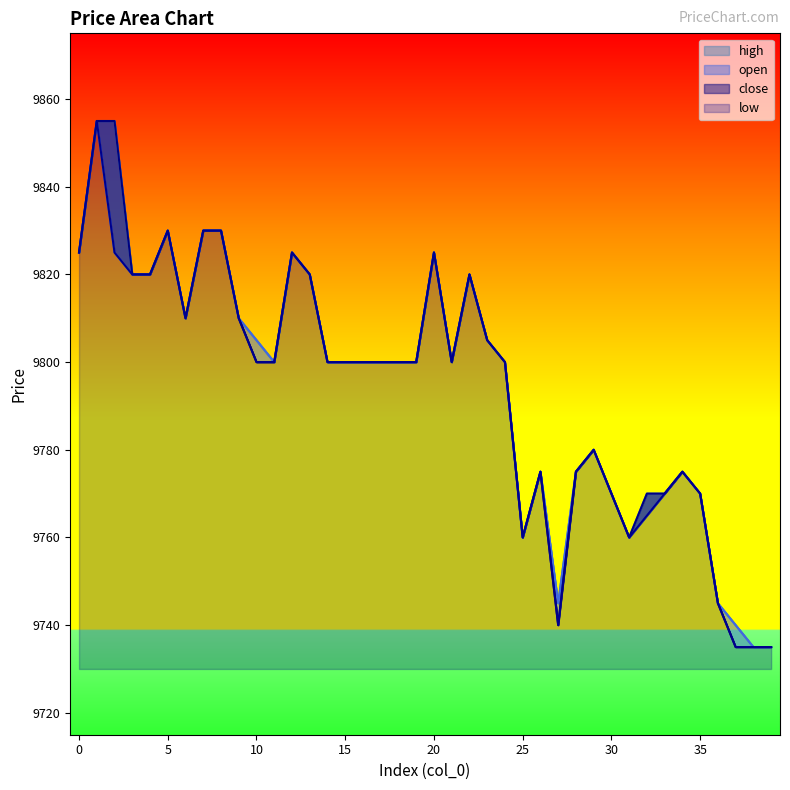

Which has a higher value, 37 or 16?

16